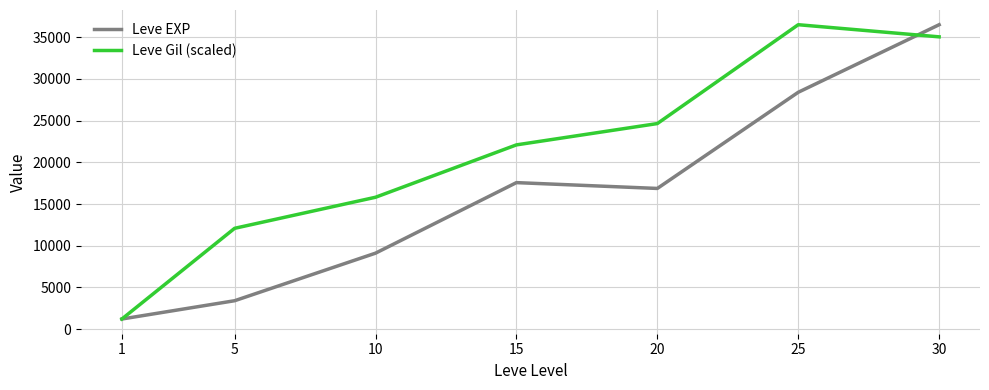

What is the total value across all series at 10?

24915.5